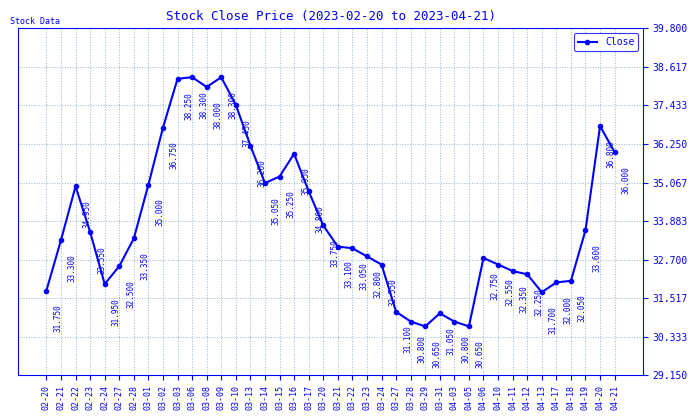

What is the average value?

33.8